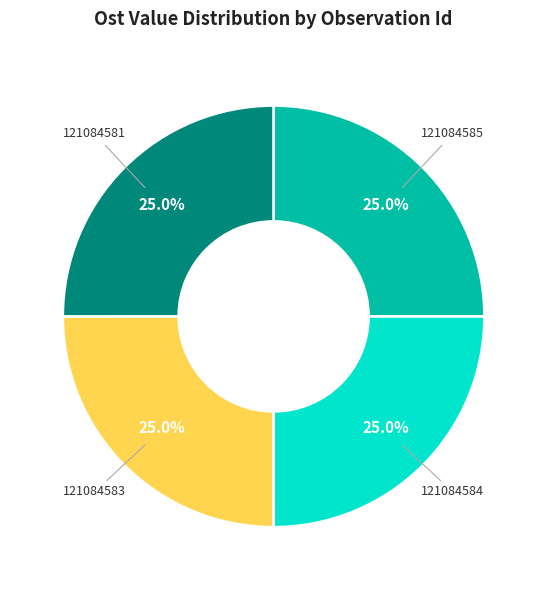

Is there any slice that represents more than half of the pie?

No